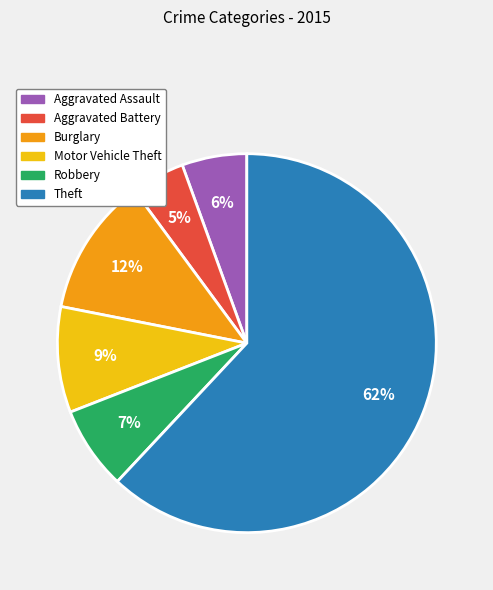

Which slice is the largest?

Theft